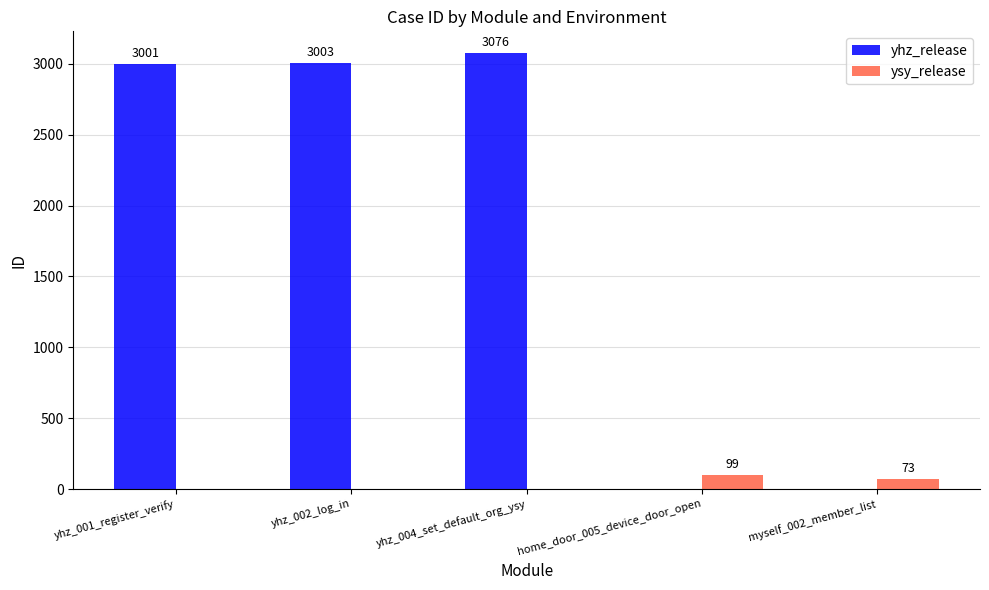

The yhz_release series shows 4928 at yhz_002_log_in. True or false?

False